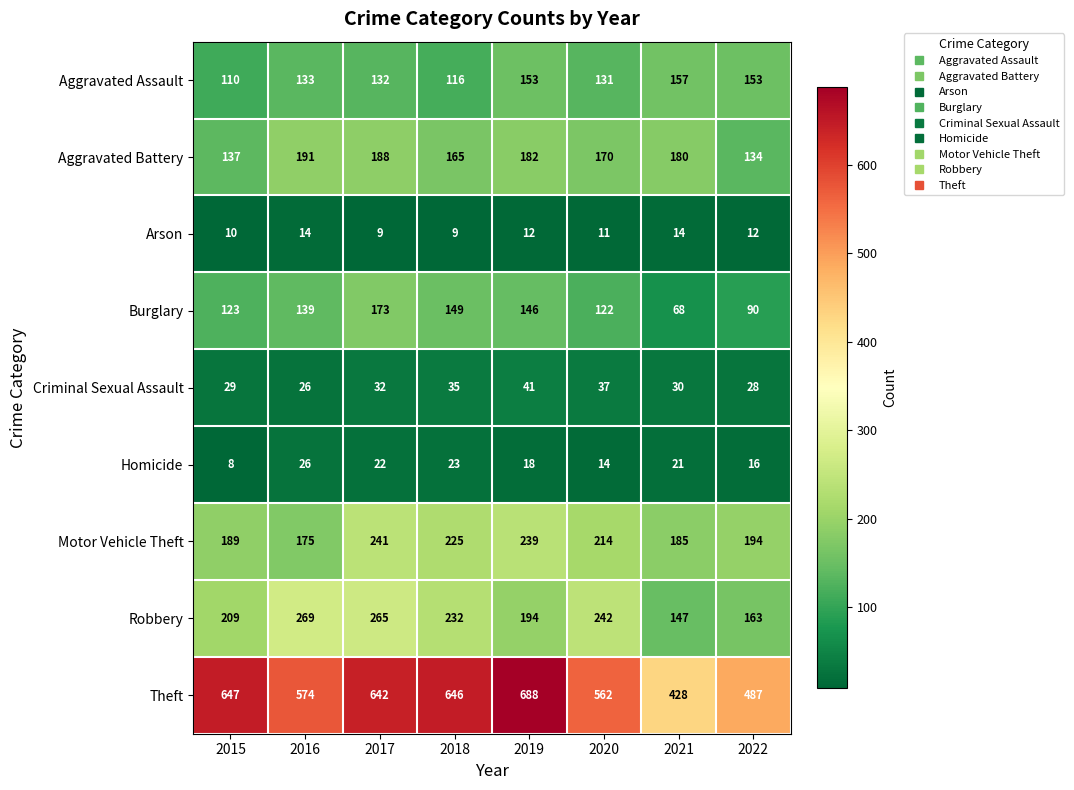

Rank the series by their maximum value, from highest to lowest.

Theft, Robbery, Motor Vehicle Theft, Aggravated Battery, Burglary, Aggravated Assault, Criminal Sexual Assault, Homicide, Arson